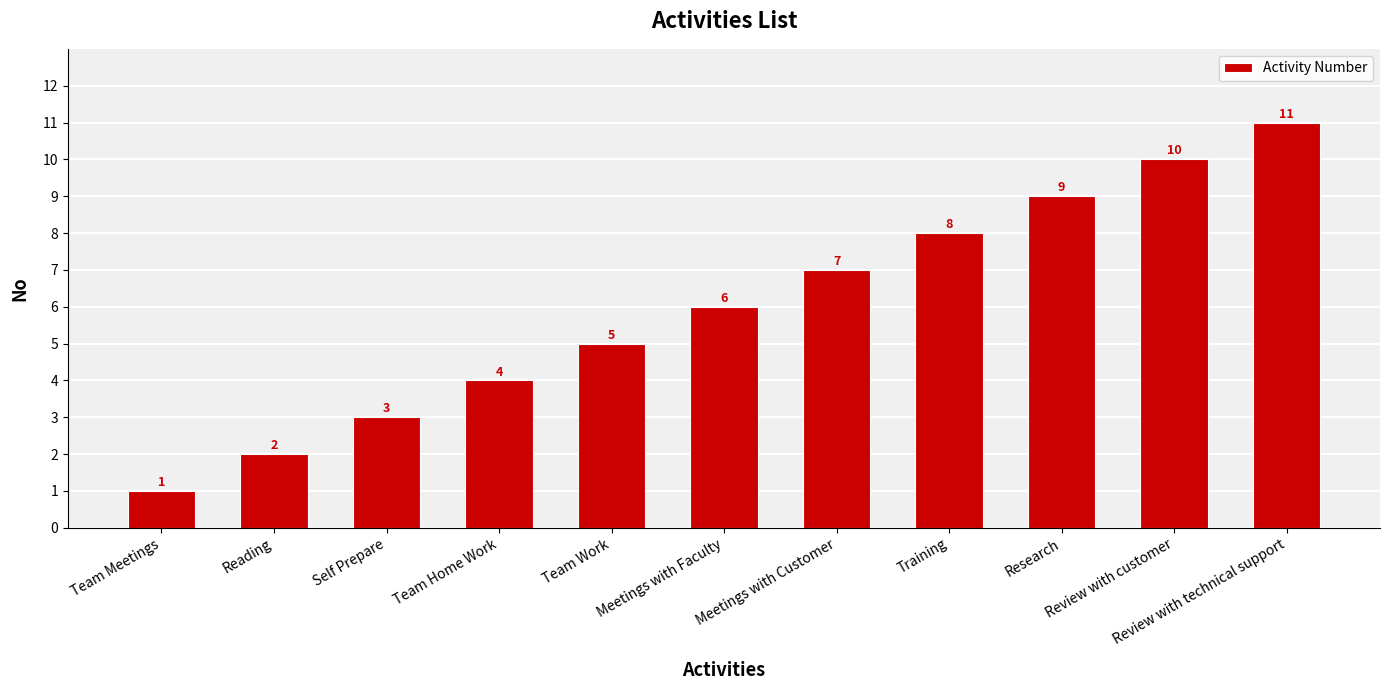

Reading left to right, what are all the values shown in this chart?

1	2	3	4	5	6	7	8	9	10	11